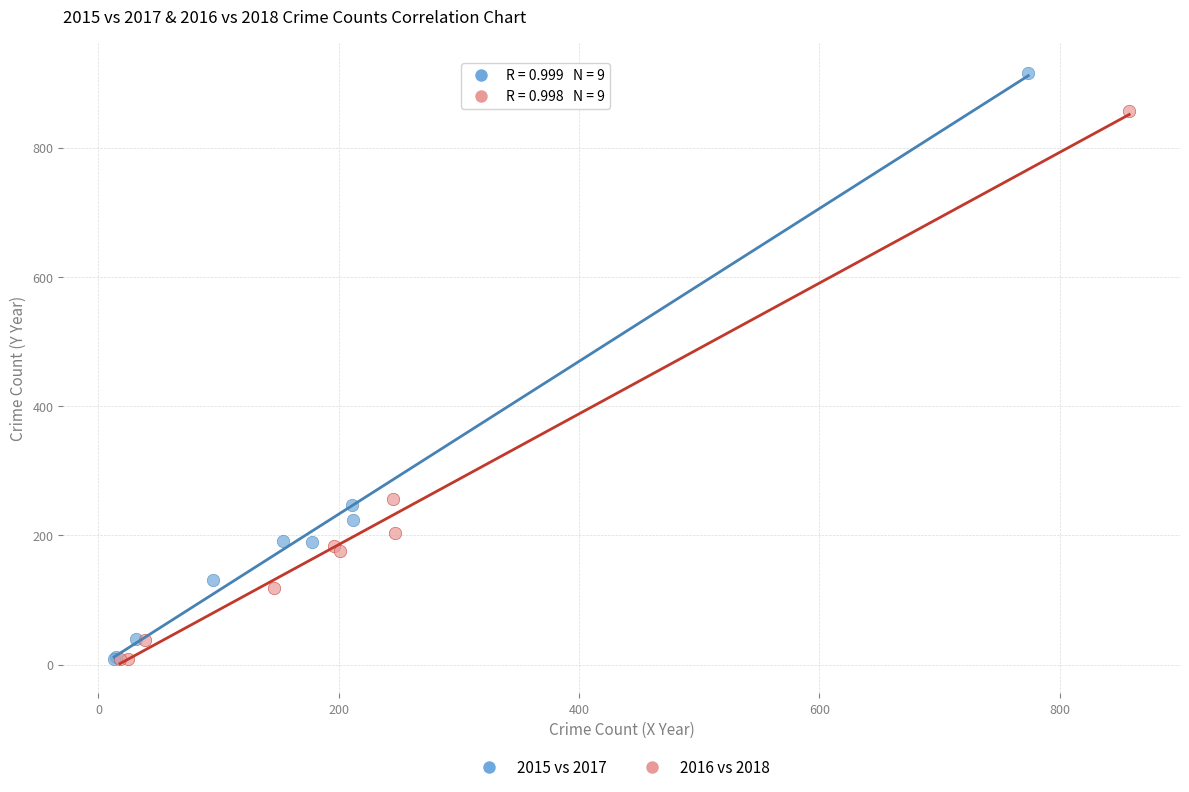

Which series has the widest spread of Y values?

2015 vs 2017